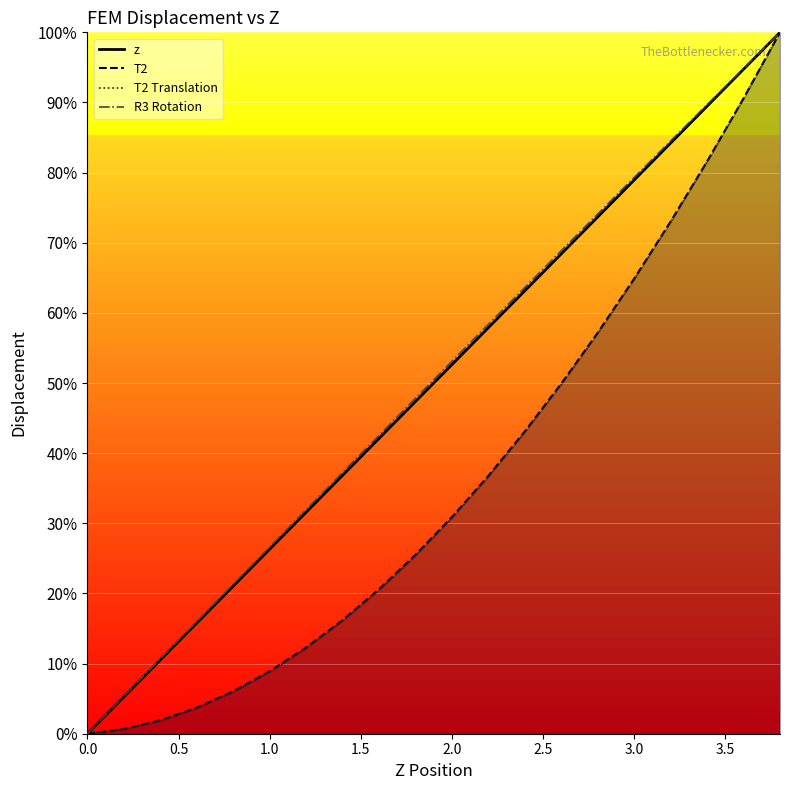

The T2 series shows 0.0 at 0.0. True or false?

True